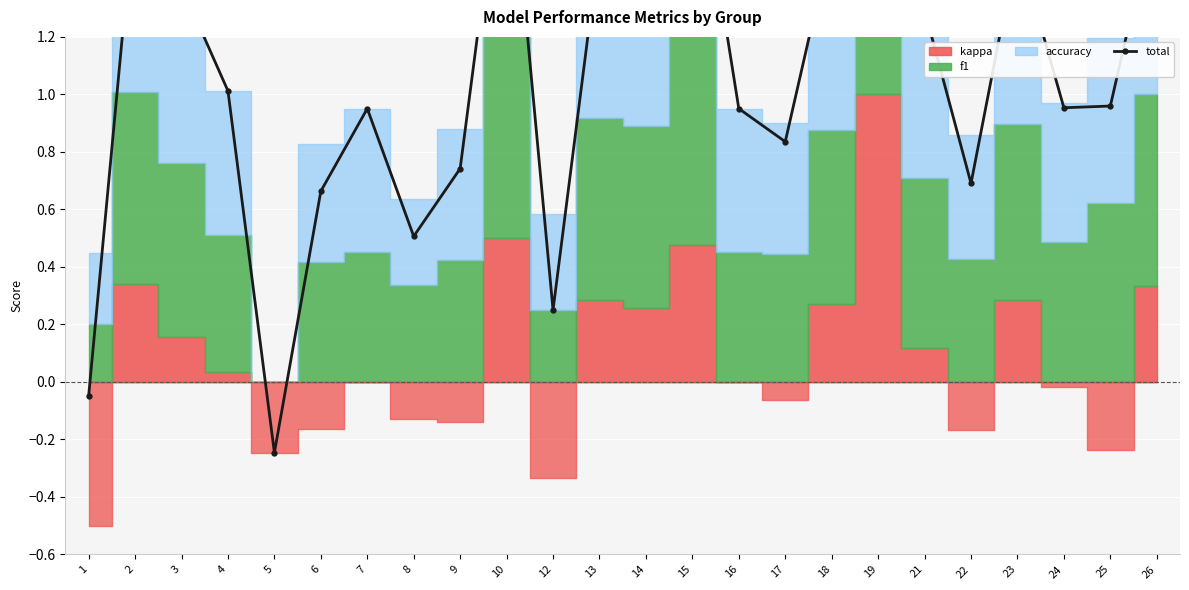

List the labels in order of value, largest first.

19, 10, 15, 2, 26, 18, 14, 23, 13, 3, 21, 4, 25, 24, 7, 16, 17, 9, 22, 6, 8, 12, 1, 5